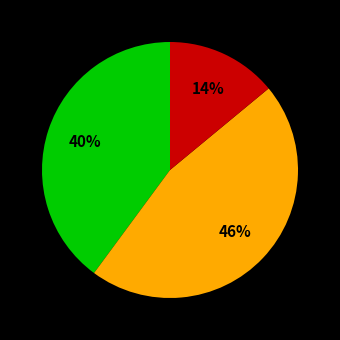

To the nearest percent, what is the average slice percentage?

33%